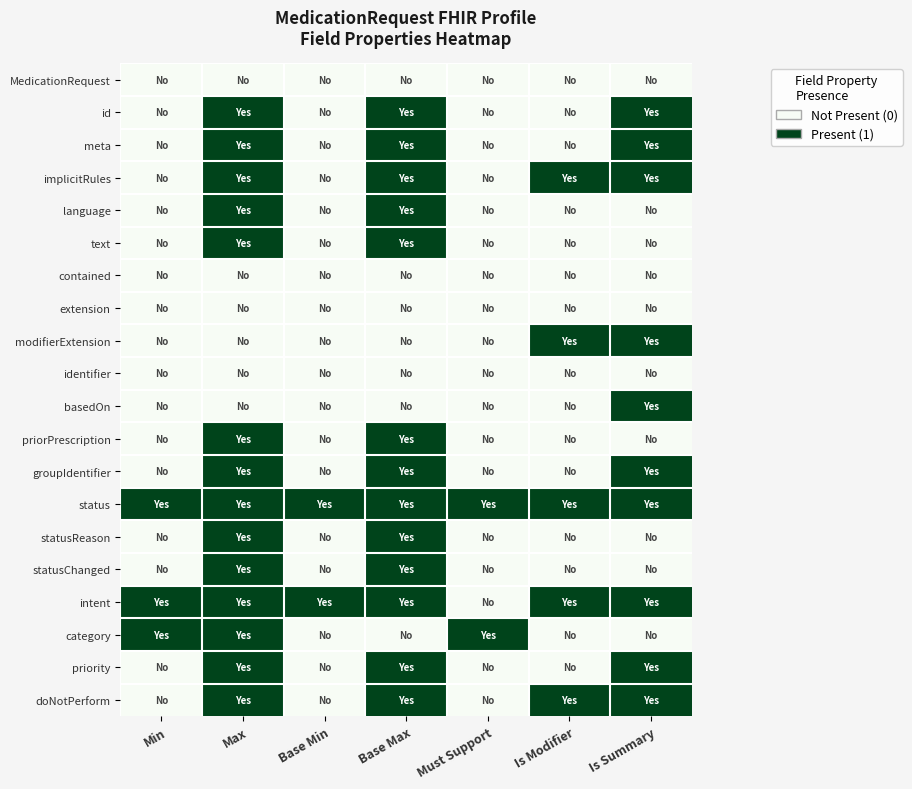

Reading left to right, list all the values displayed in this chart.

MedicationRequest: Min=0	Max=0	Base Min=0	Base Max=0	Must Support=0	Is Modifier=0	Is Summary=0
id: Min=0	Max=1	Base Min=0	Base Max=1	Must Support=0	Is Modifier=0	Is Summary=1
meta: Min=0	Max=1	Base Min=0	Base Max=1	Must Support=0	Is Modifier=0	Is Summary=1
implicitRules: Min=0	Max=1	Base Min=0	Base Max=1	Must Support=0	Is Modifier=1	Is Summary=1
language: Min=0	Max=1	Base Min=0	Base Max=1	Must Support=0	Is Modifier=0	Is Summary=0
text: Min=0	Max=1	Base Min=0	Base Max=1	Must Support=0	Is Modifier=0	Is Summary=0
contained: Min=0	Max=0	Base Min=0	Base Max=0	Must Support=0	Is Modifier=0	Is Summary=0
extension: Min=0	Max=0	Base Min=0	Base Max=0	Must Support=0	Is Modifier=0	Is Summary=0
modifierExtension: Min=0	Max=0	Base Min=0	Base Max=0	Must Support=0	Is Modifier=1	Is Summary=1
identifier: Min=0	Max=0	Base Min=0	Base Max=0	Must Support=0	Is Modifier=0	Is Summary=0
basedOn: Min=0	Max=0	Base Min=0	Base Max=0	Must Support=0	Is Modifier=0	Is Summary=1
priorPrescription: Min=0	Max=1	Base Min=0	Base Max=1	Must Support=0	Is Modifier=0	Is Summary=0
groupIdentifier: Min=0	Max=1	Base Min=0	Base Max=1	Must Support=0	Is Modifier=0	Is Summary=1
status: Min=1	Max=1	Base Min=1	Base Max=1	Must Support=1	Is Modifier=1	Is Summary=1
statusReason: Min=0	Max=1	Base Min=0	Base Max=1	Must Support=0	Is Modifier=0	Is Summary=0
statusChanged: Min=0	Max=1	Base Min=0	Base Max=1	Must Support=0	Is Modifier=0	Is Summary=0
intent: Min=1	Max=1	Base Min=1	Base Max=1	Must Support=0	Is Modifier=1	Is Summary=1
category: Min=1	Max=1	Base Min=0	Base Max=0	Must Support=1	Is Modifier=0	Is Summary=0
priority: Min=0	Max=1	Base Min=0	Base Max=1	Must Support=0	Is Modifier=0	Is Summary=1
doNotPerform: Min=0	Max=1	Base Min=0	Base Max=1	Must Support=0	Is Modifier=1	Is Summary=1